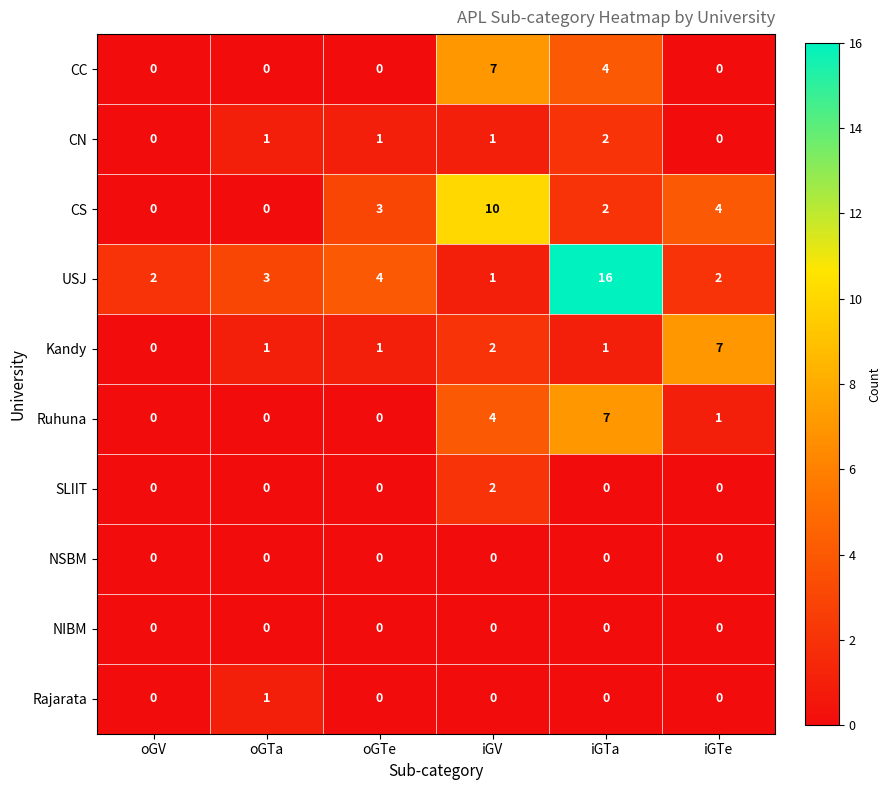

Is it true that NSBM equals 0 at iGTa?

True